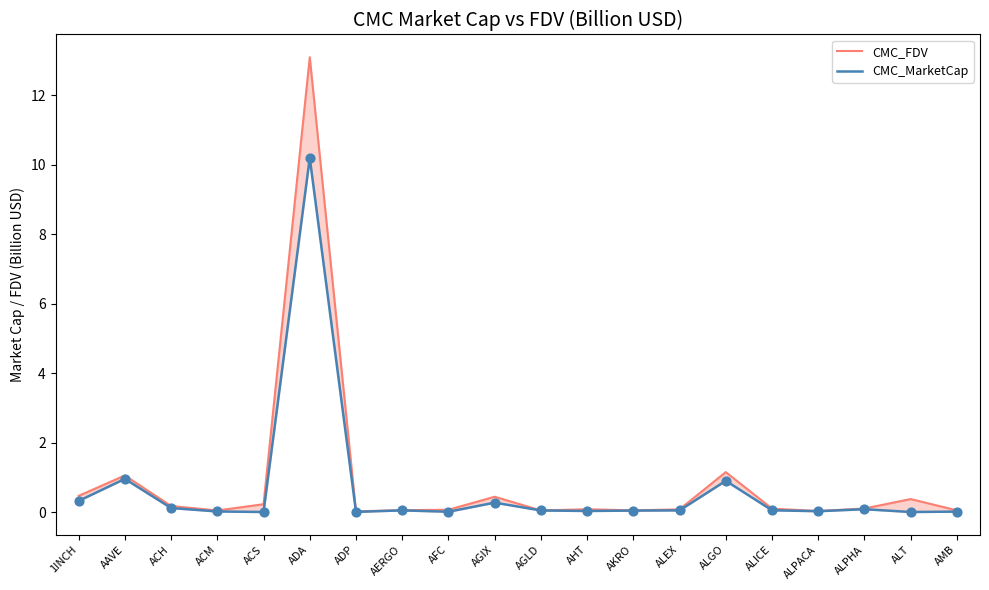

What is the total value across all series at AFC?

0.1